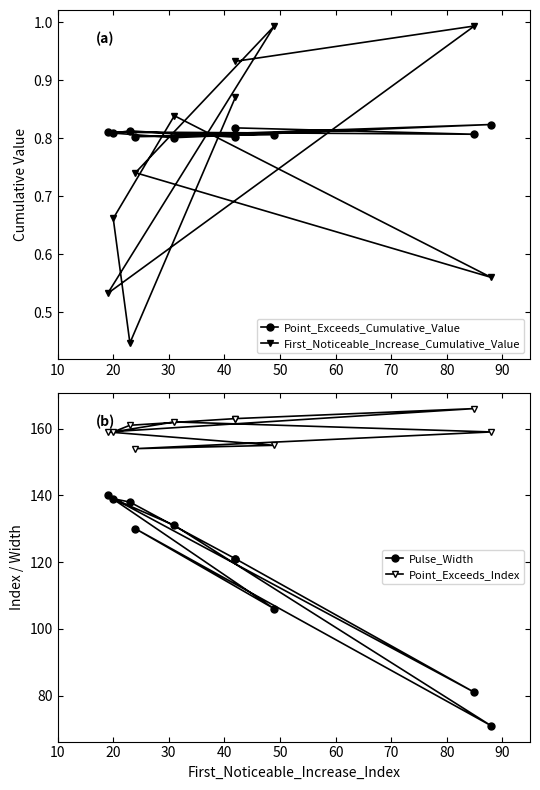

What are all the series names shown in the legend?

Point_Exceeds_Cumulative_Value, First_Noticeable_Increase_Cumulative_Value, Pulse_Width, Point_Exceeds_Index